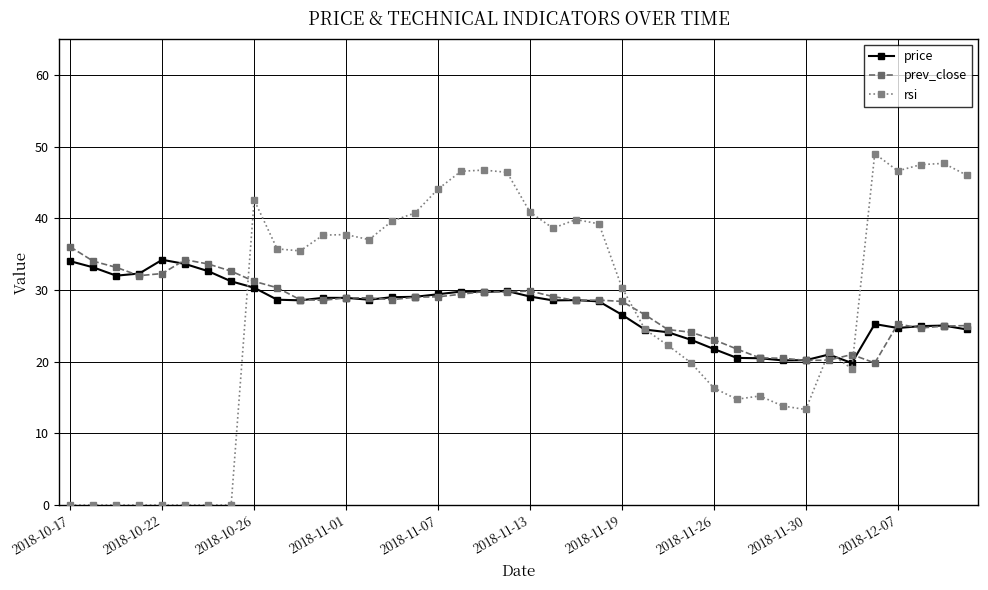

True or false: rsi has more than 0 interior local peaks.

True